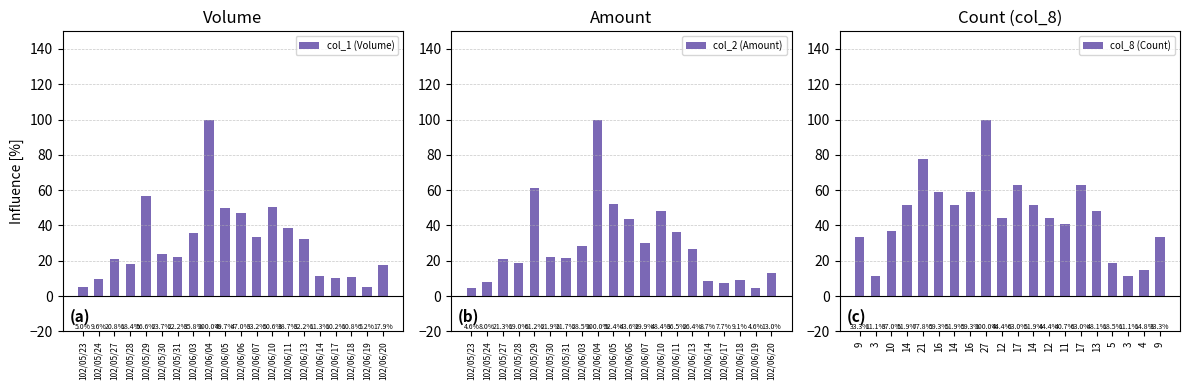

How many groups of bars are there?

20